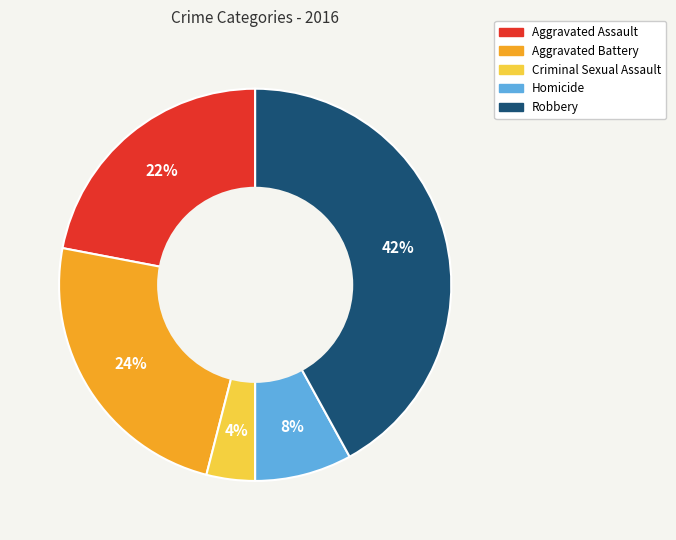

Rank the categories by value from lowest to highest.

Criminal Sexual Assault, Homicide, Aggravated Assault, Aggravated Battery, Robbery